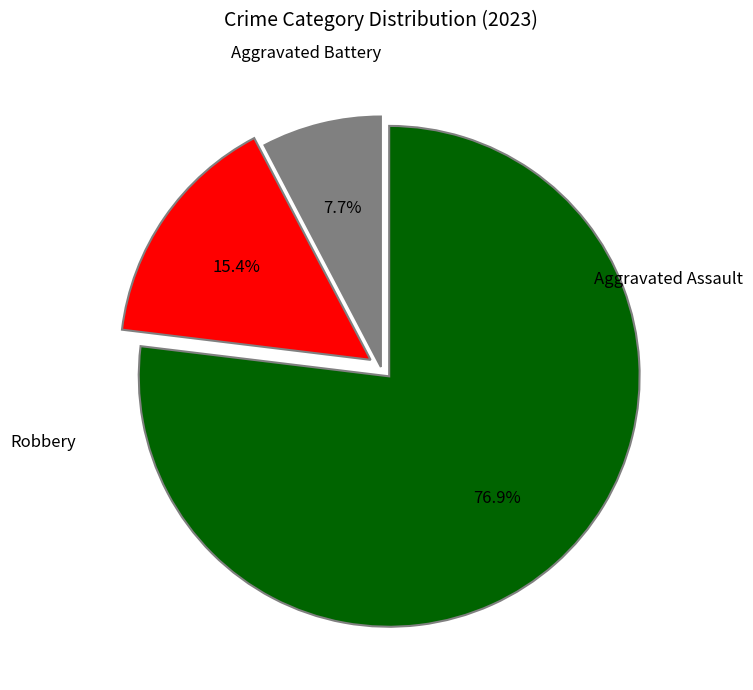

Does any single category account for the majority?

Yes